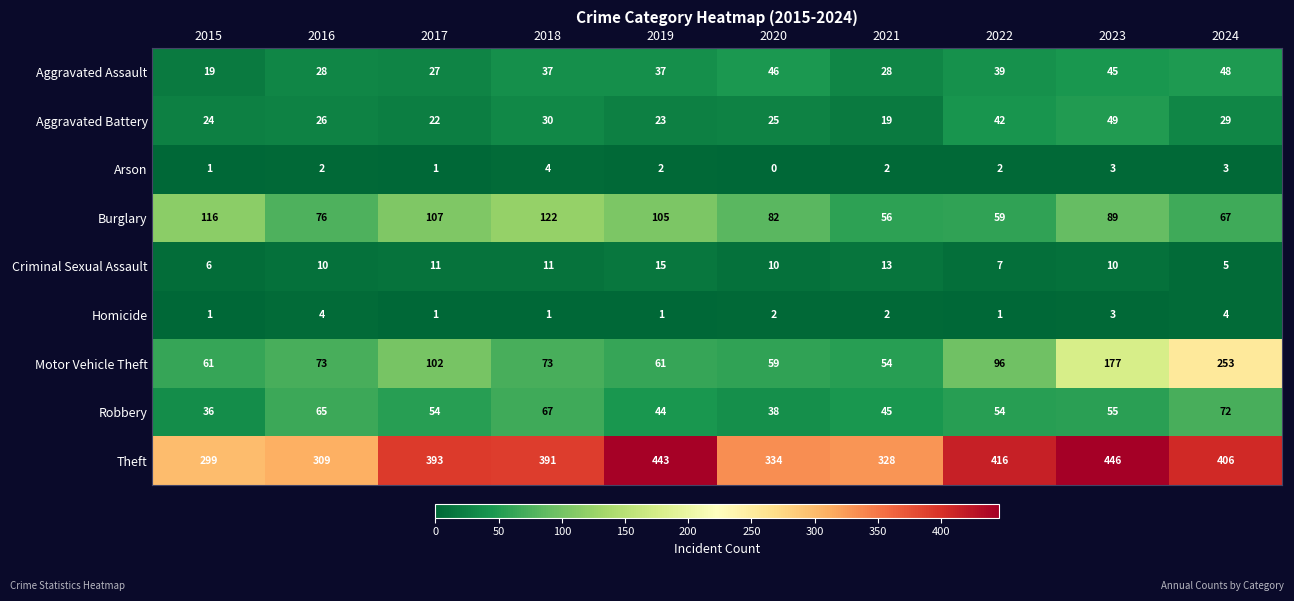

Which series has the widest spread of values?

Motor Vehicle Theft